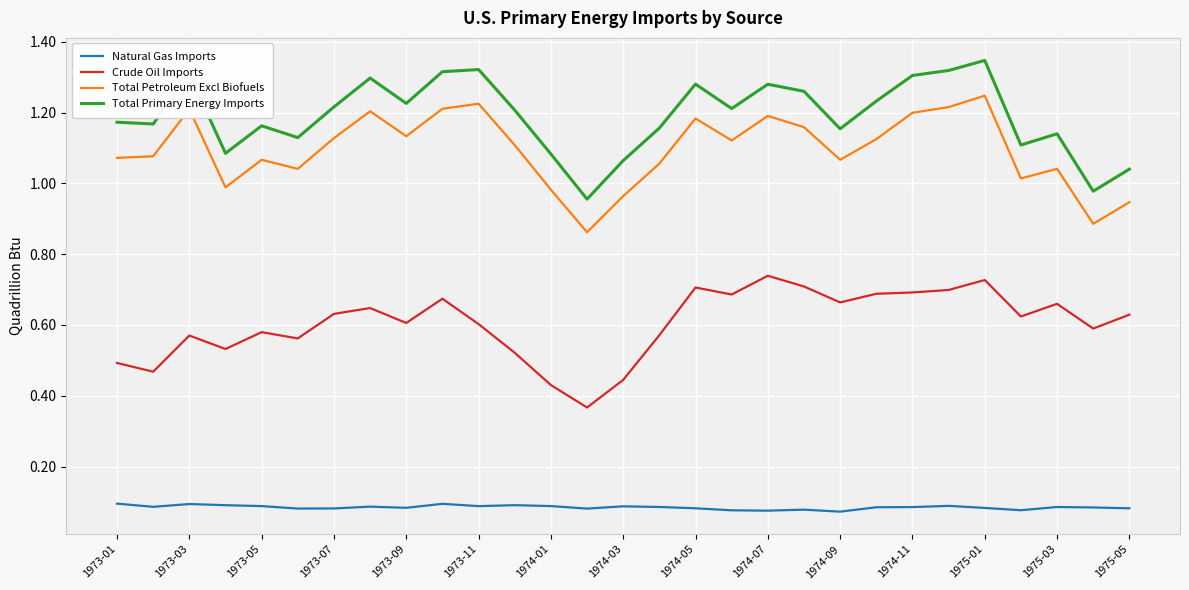

Is this an area chart (filled region under the line)?

No